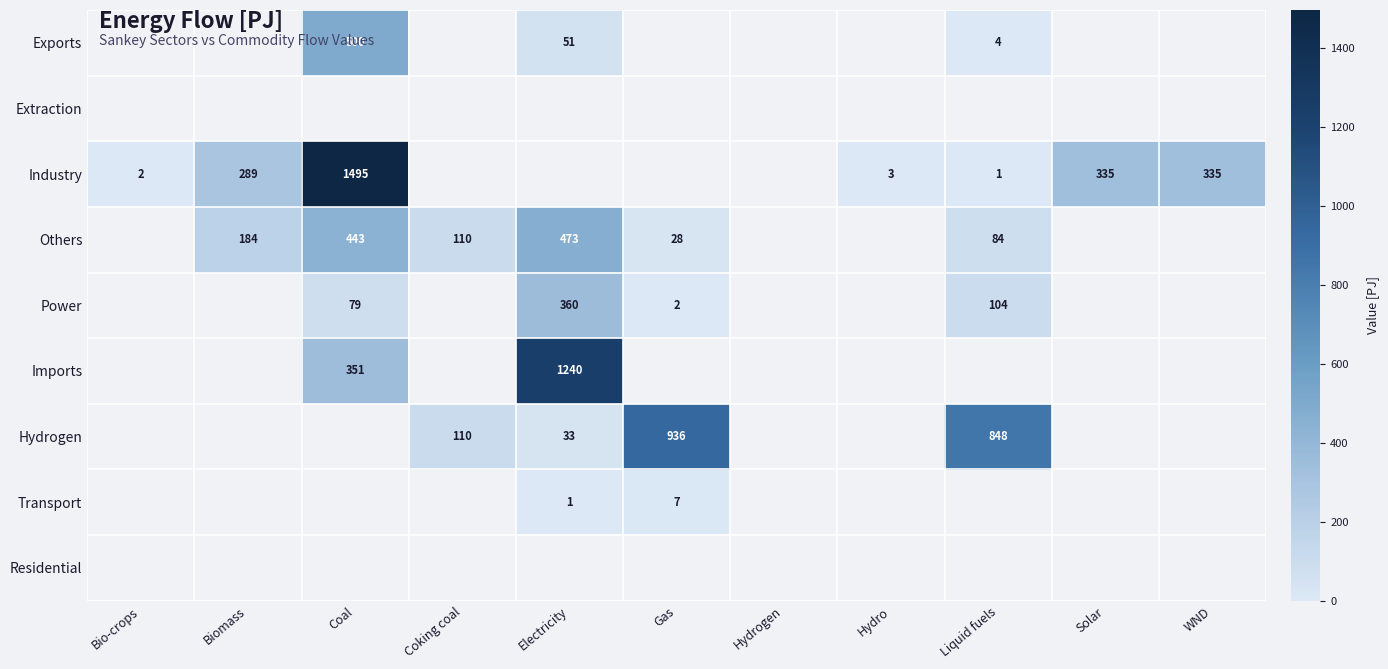

Is it true that Imports equals 0 at Solar?

True